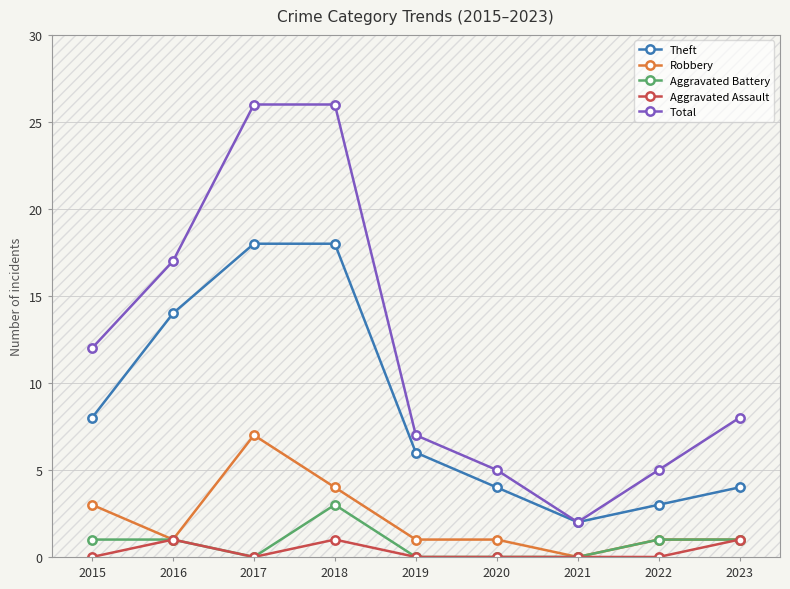

Reading left to right, extract all data points from this chart.

Theft: 8	14	18	18	6	4	2	3	4
Robbery: 3	1	7	4	1	1	0	1	1
Aggravated Battery: 1	1	0	3	0	0	0	1	1
Aggravated Assault: 0	1	0	1	0	0	0	0	1
Total: 12	17	26	26	7	5	2	5	8